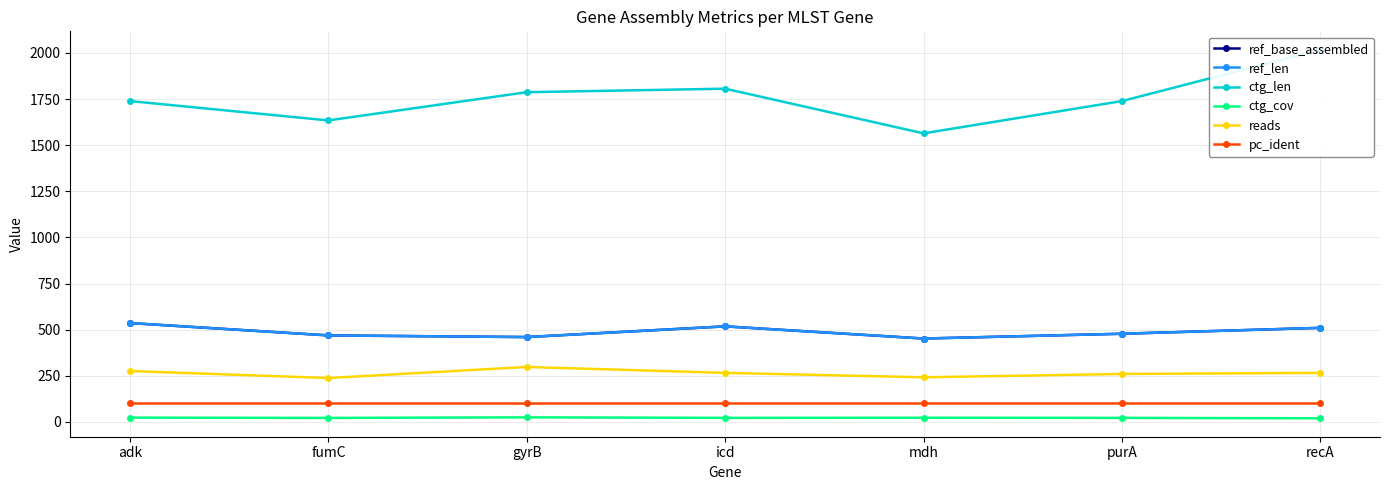

True or false: ref_base_assembled has more than 1 points higher than both neighbors.

False